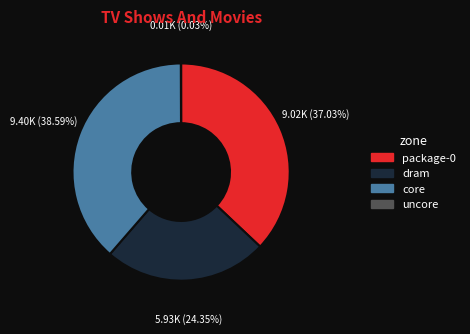

What is the largest slice in the pie chart?

core